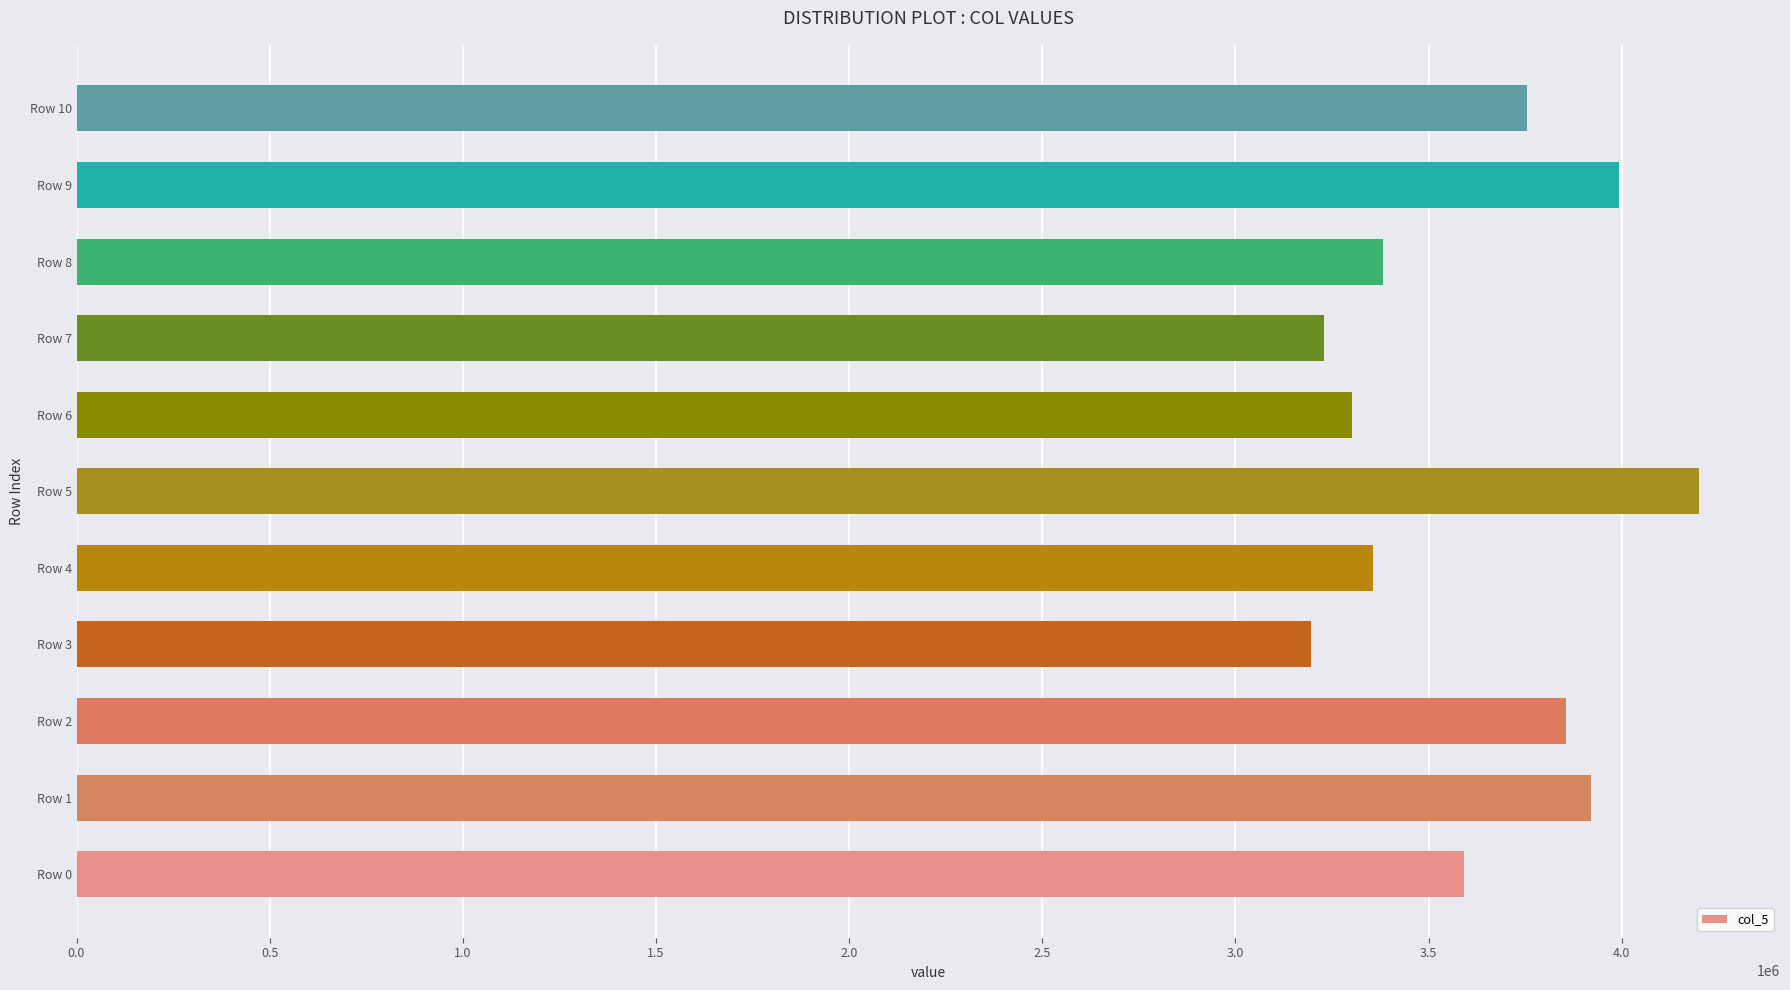

The value at Row 1 is 6543467. True or false?

False